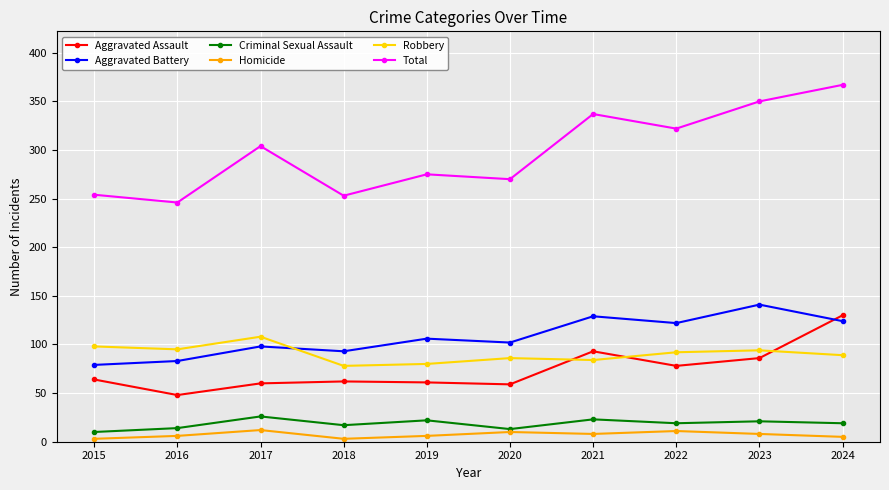

Does the chart display data point markers on the line(s)?

Yes